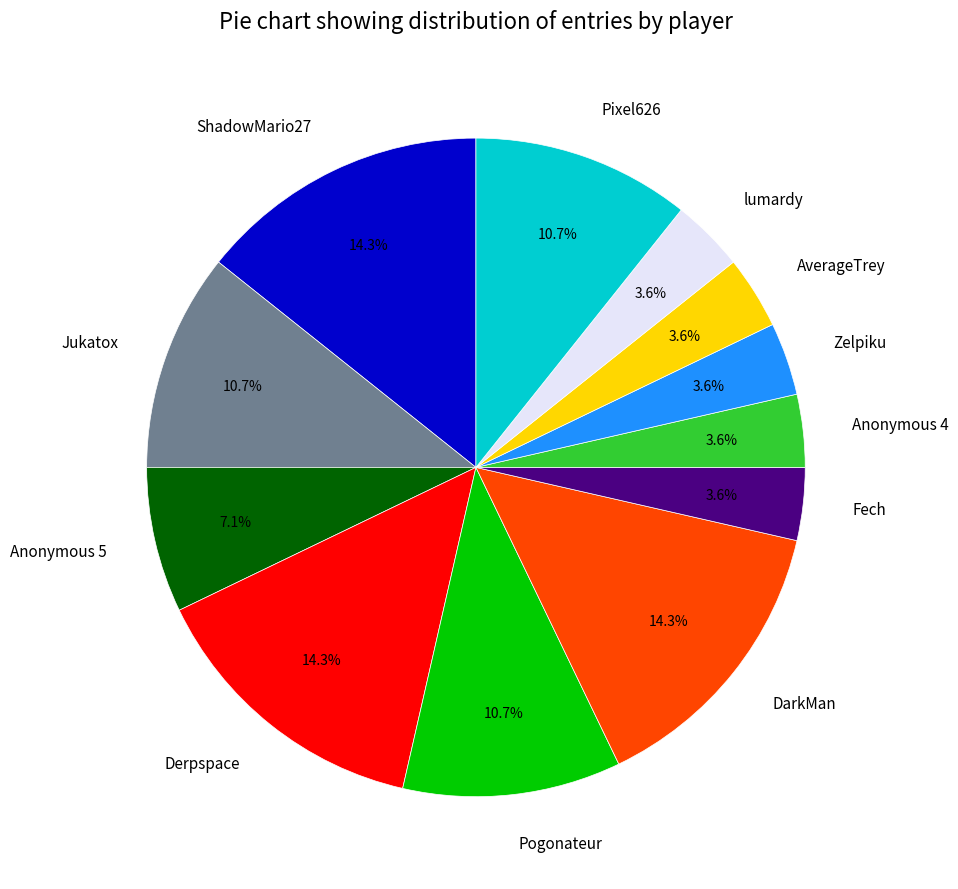

Does Jukatox account for over 50% of the chart?

No